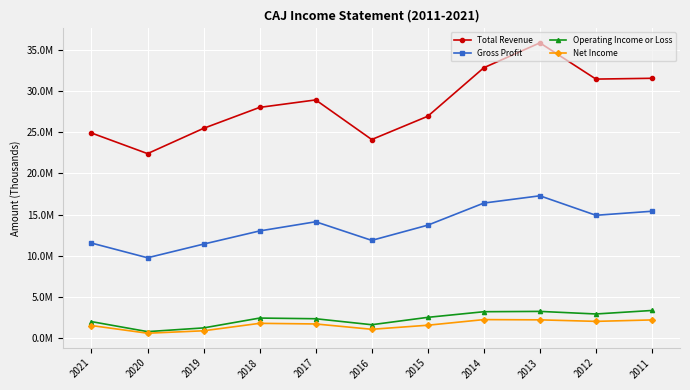

Does the chart have visible grid lines?

Yes